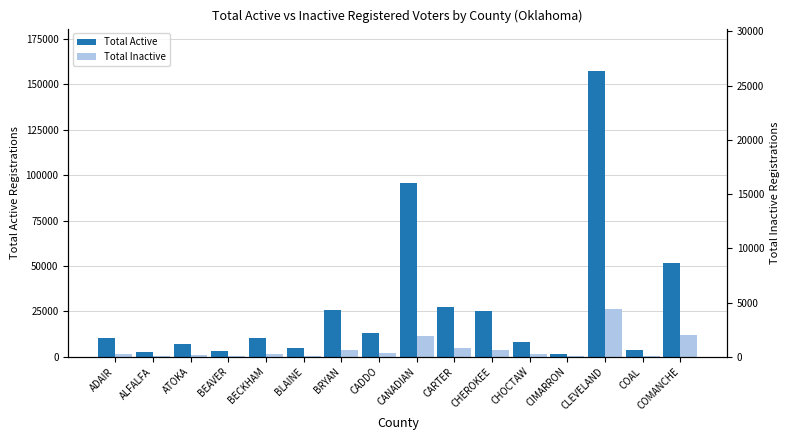

At how many categories does at least one series exceed 120885?

1